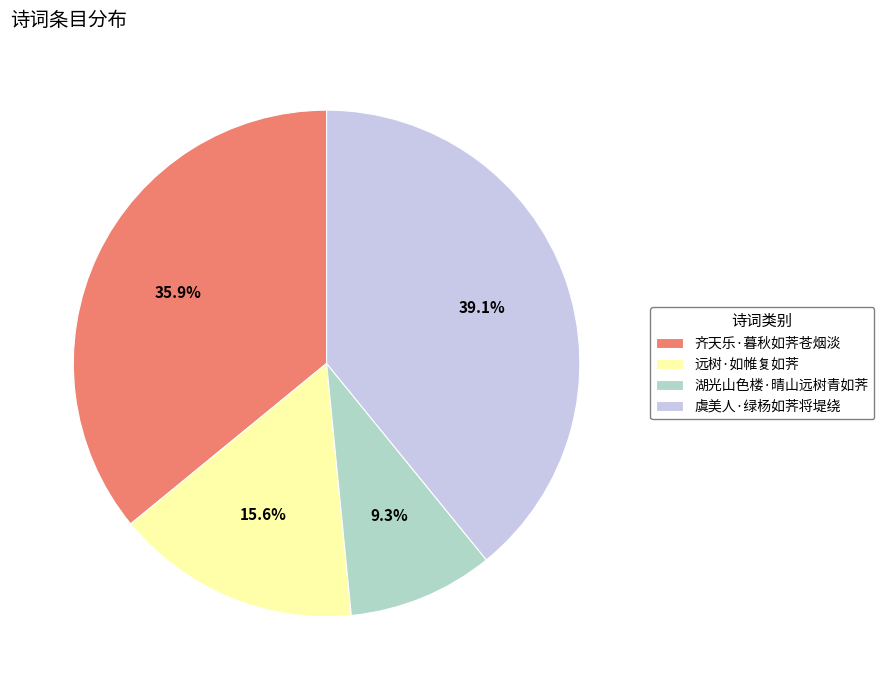

How many slices are in this pie chart?

4